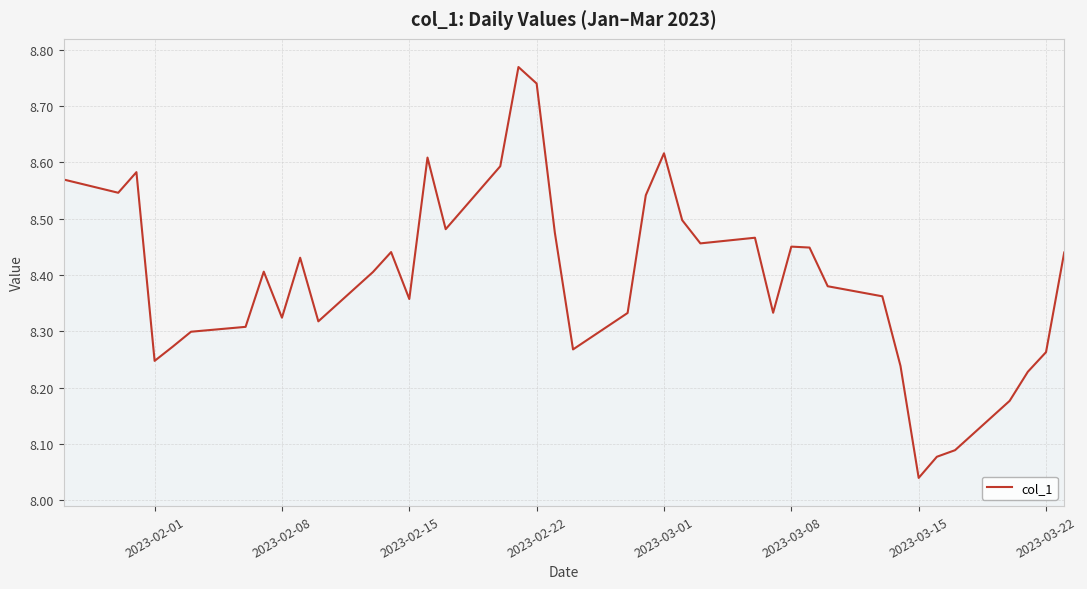

What is the difference between the maximum and minimum values?

0.7